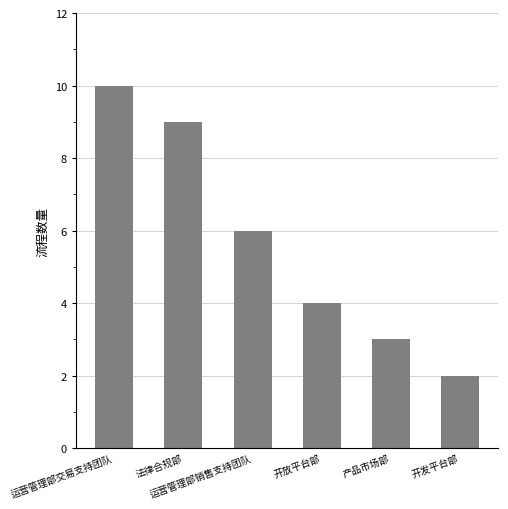

List the labels in order of value, largest first.

运营管理部交易支持团队, 法律合规部, 运营管理部销售支持团队, 开放平台部, 产品市场部, 开发平台部